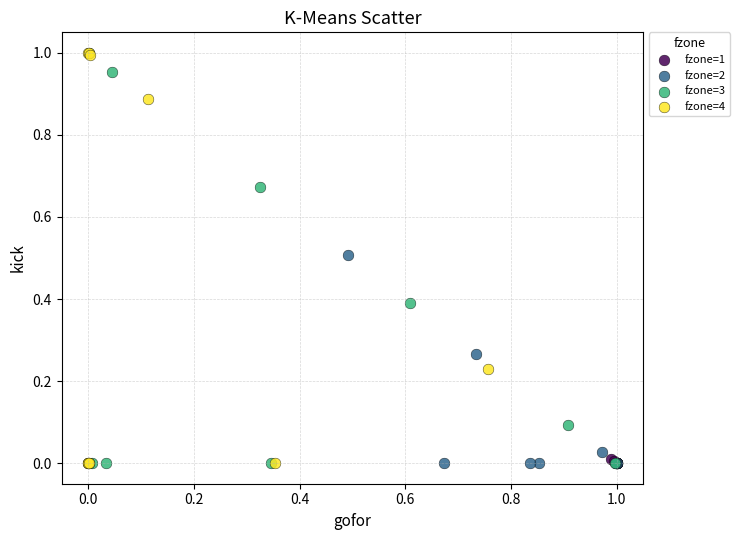

Which series has the widest spread of Y values?

fzone=4